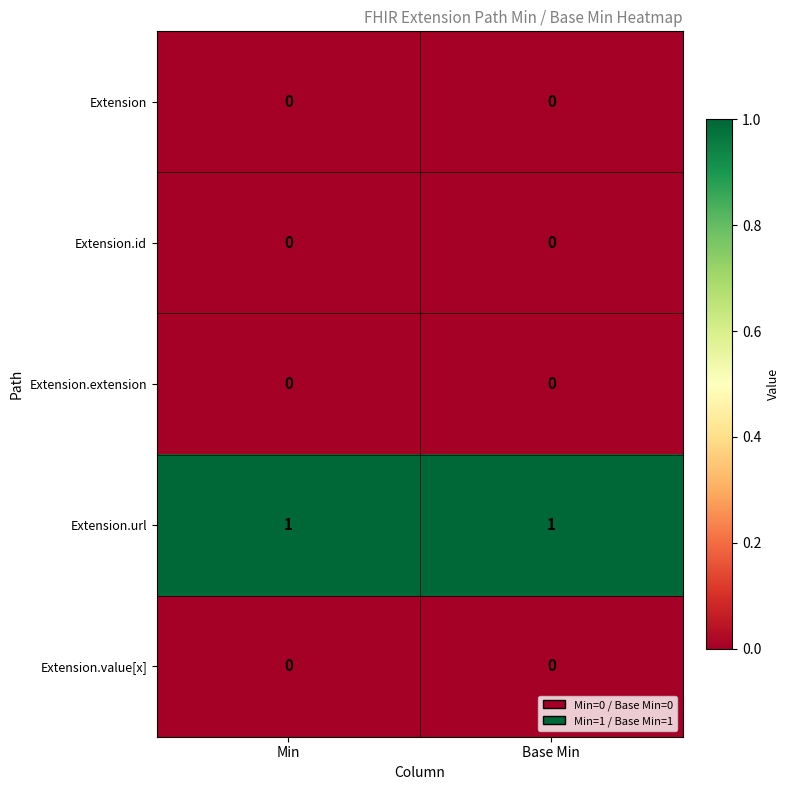

Reading left to right, list all the values displayed in this chart.

Extension: Min=0	Base Min=0
Extension.id: Min=0	Base Min=0
Extension.extension: Min=0	Base Min=0
Extension.url: Min=1	Base Min=1
Extension.value[x]: Min=0	Base Min=0